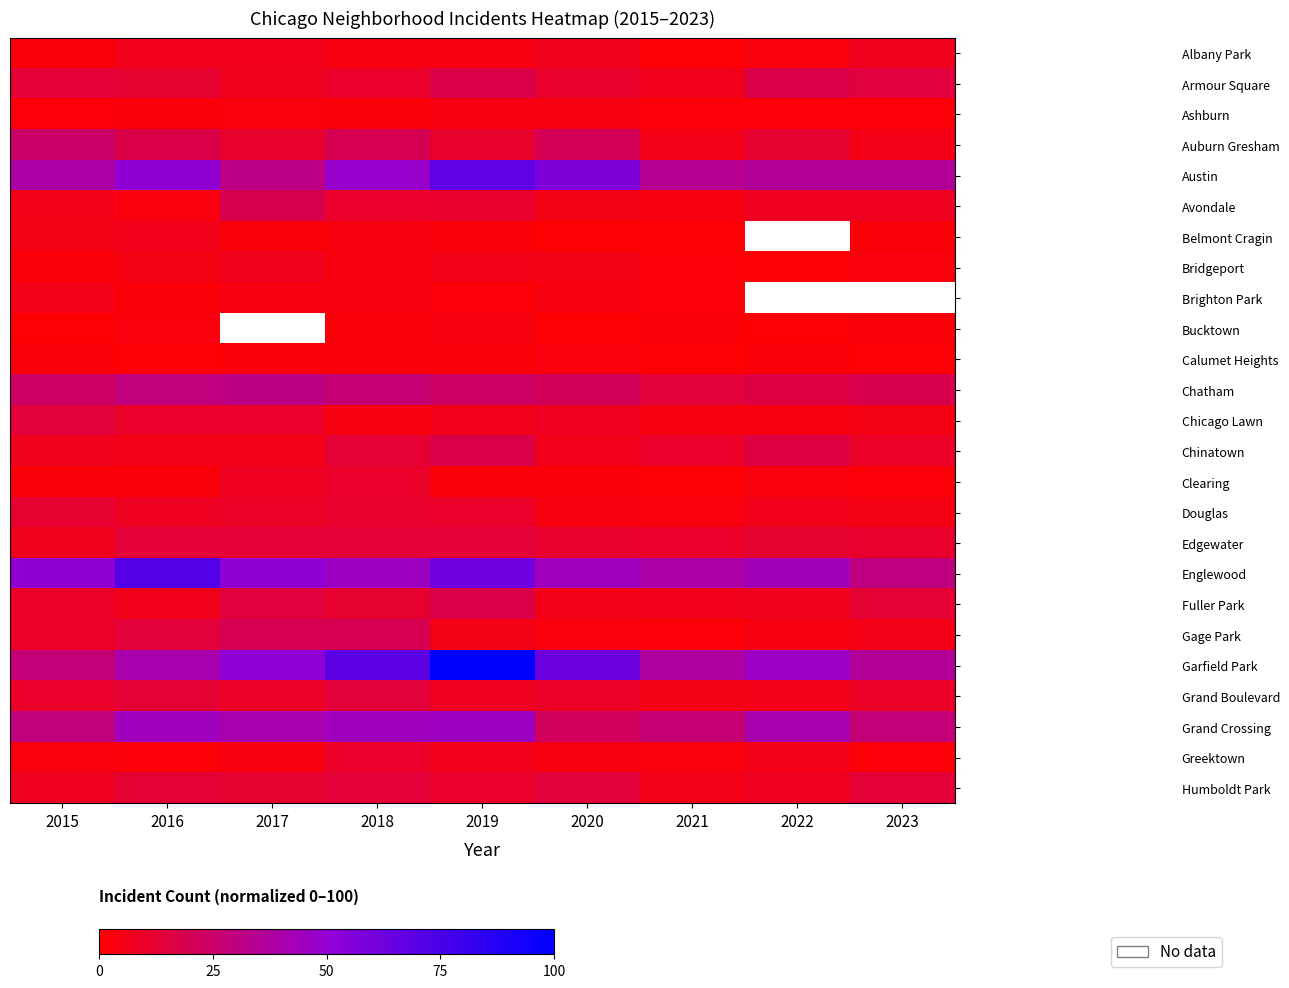

Rank the categories by Edgewater value from lowest to highest.

2015, 2021, 2020, 2023, 2022, 2016, 2017, 2018, 2019